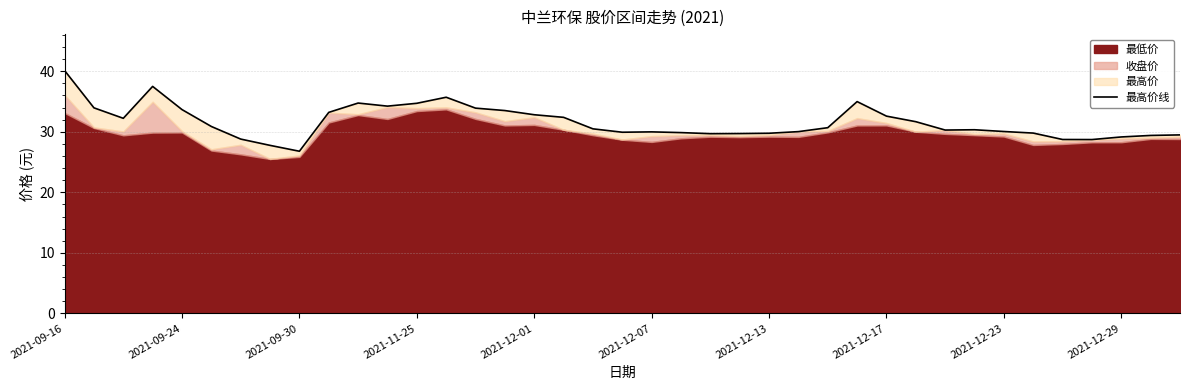

The chart shows a value of 60.7 at 13. True or false?

False